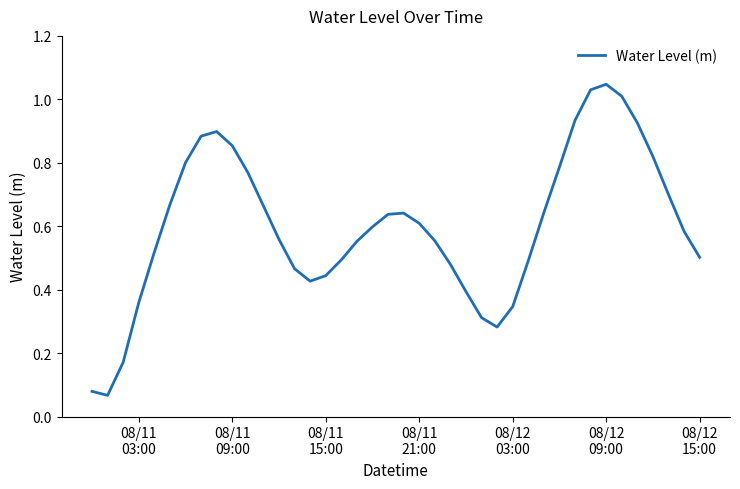

How many lines are shown in the chart?

1